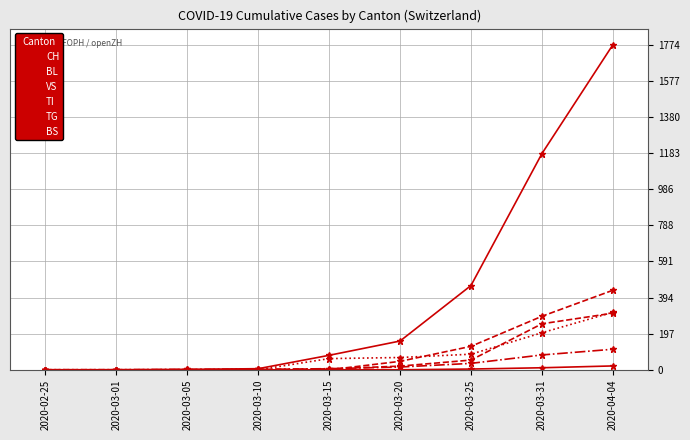

What is the difference between the maximum and minimum values in the VS series?

112